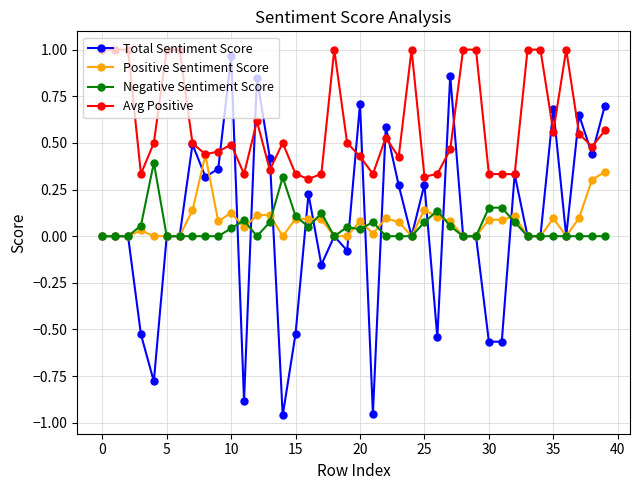

Is this an area chart (filled region under the line)?

No